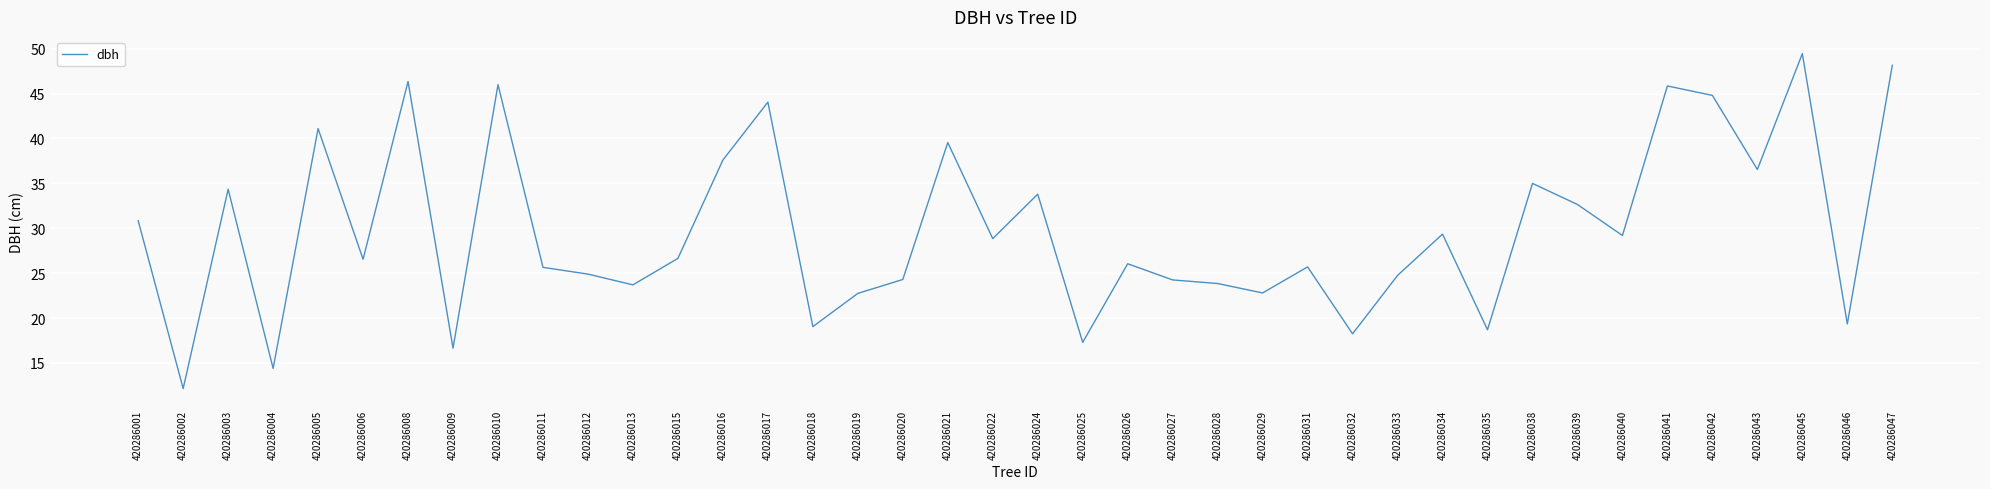

What is the change in value from 420286005 to 420286010?

+4.9